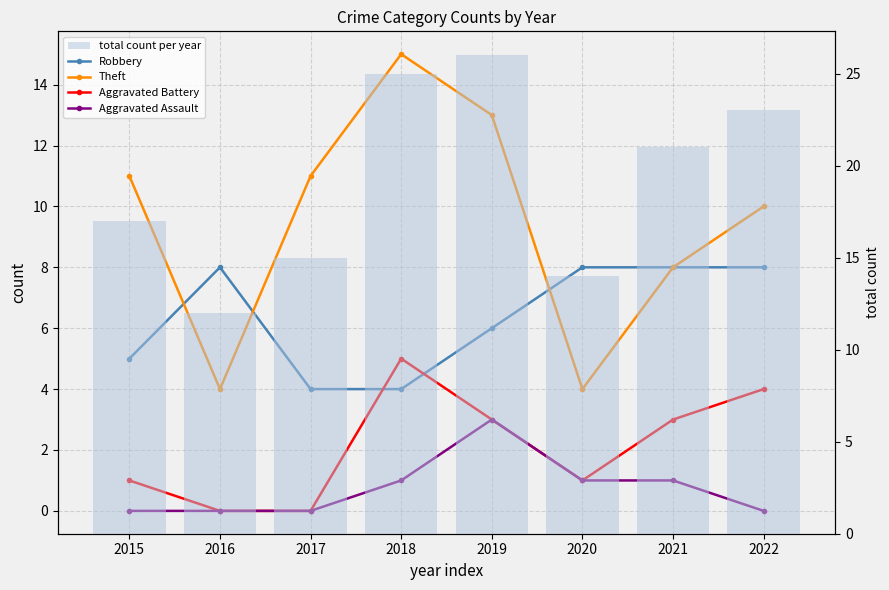

The total count per year series shows 17 at 2016. True or false?

False